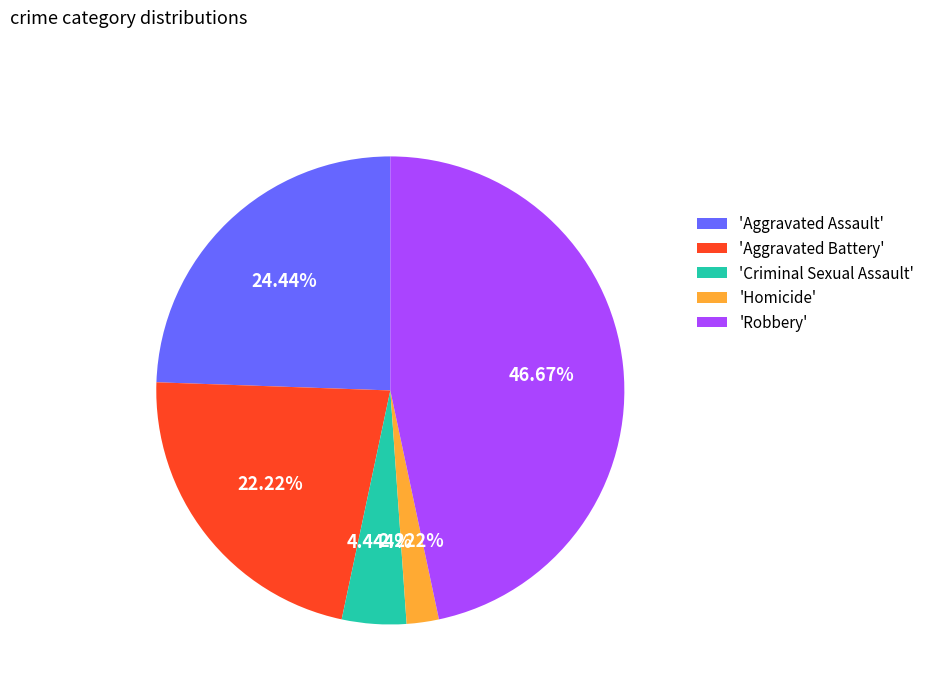

How many slices are in this pie chart?

5